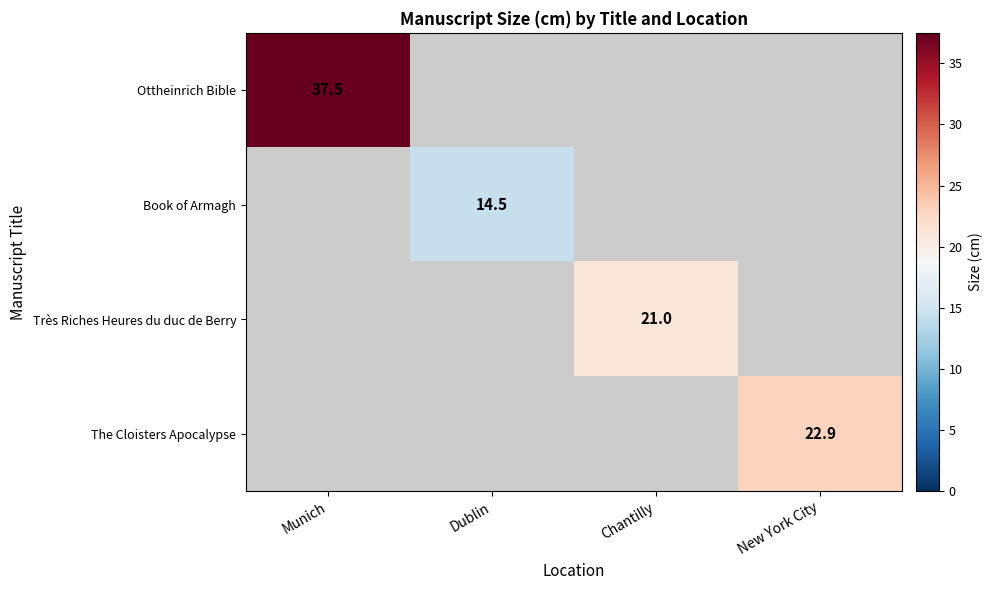

At which category is the sum across all series the highest?

Munich